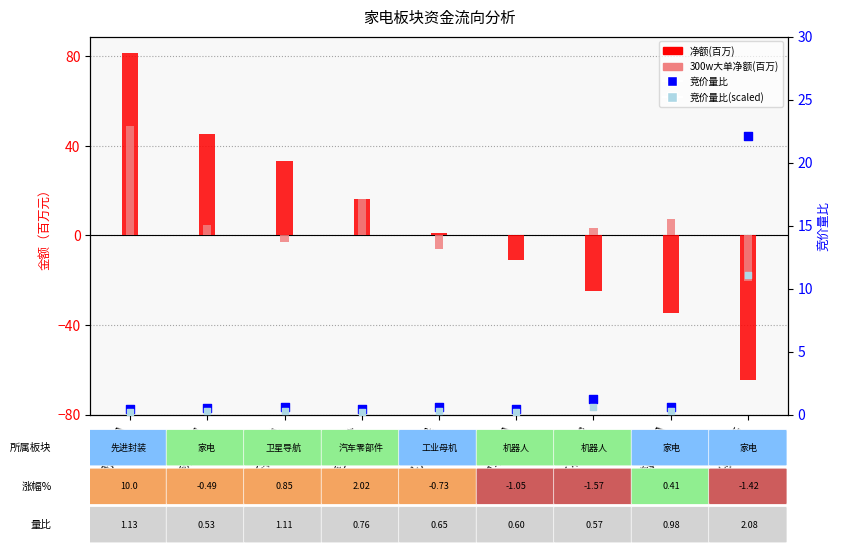

Which series contains the highest Y value?

净额(百万)